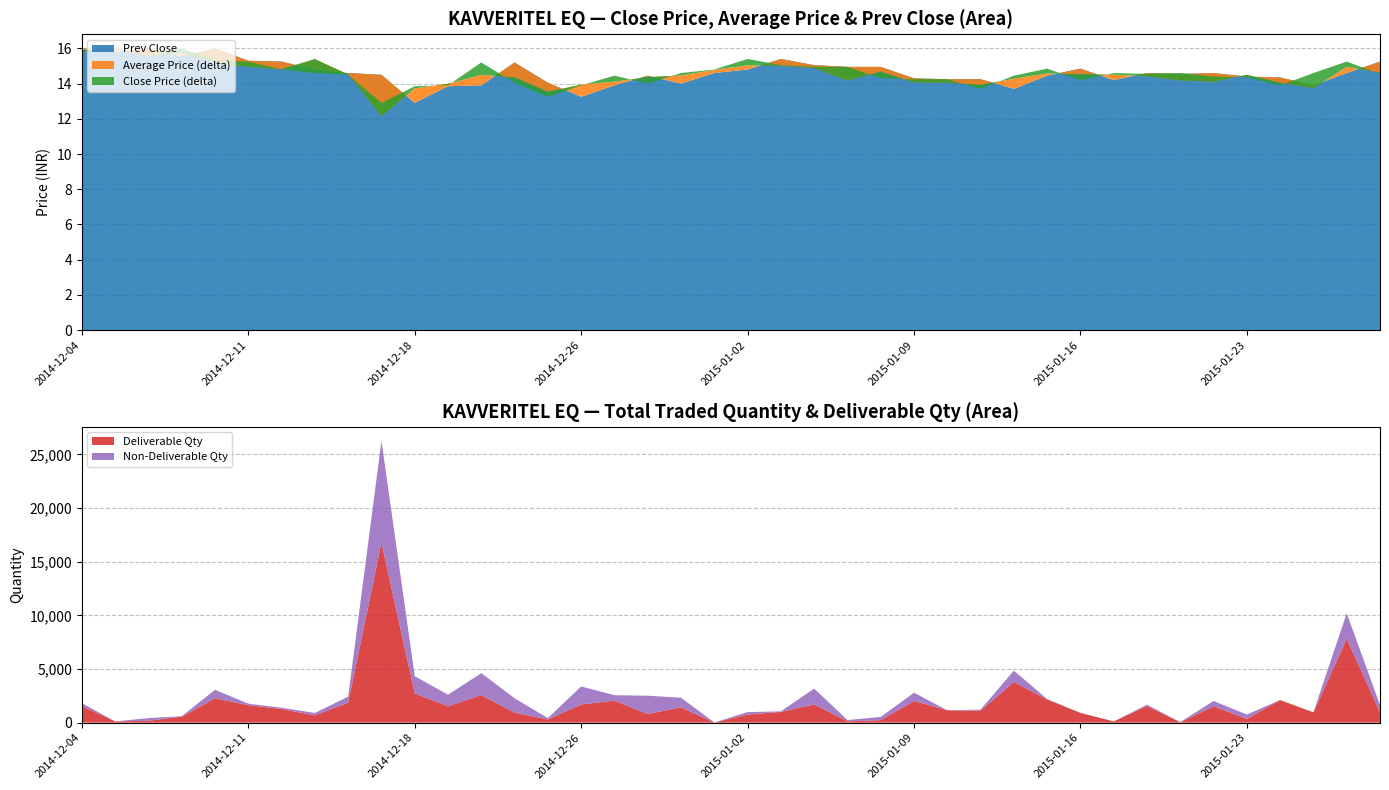

What is the maximum value for Deliverable Qty?

16775